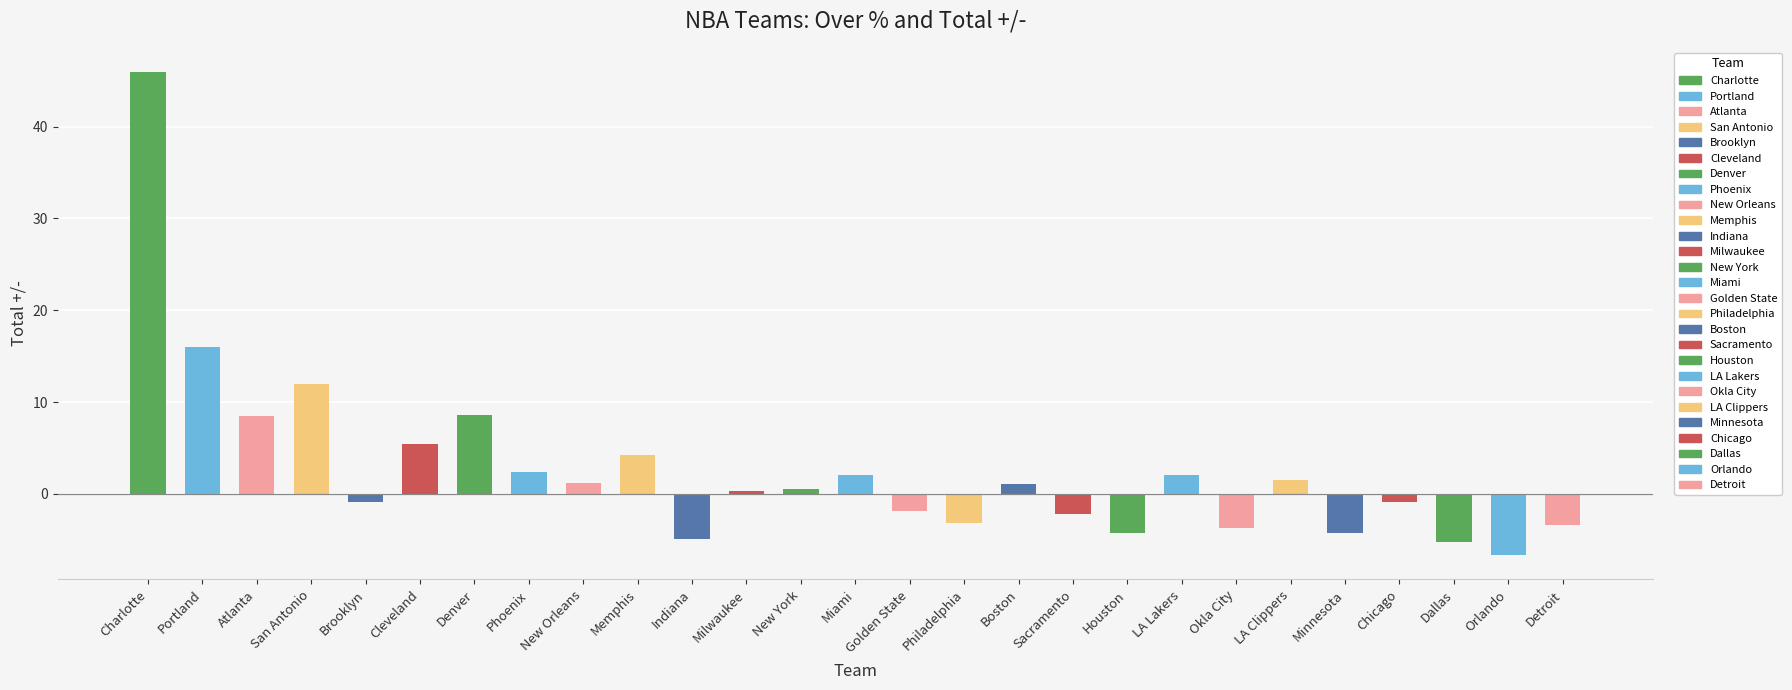

Where is the data nearest to the value 19?

Portland